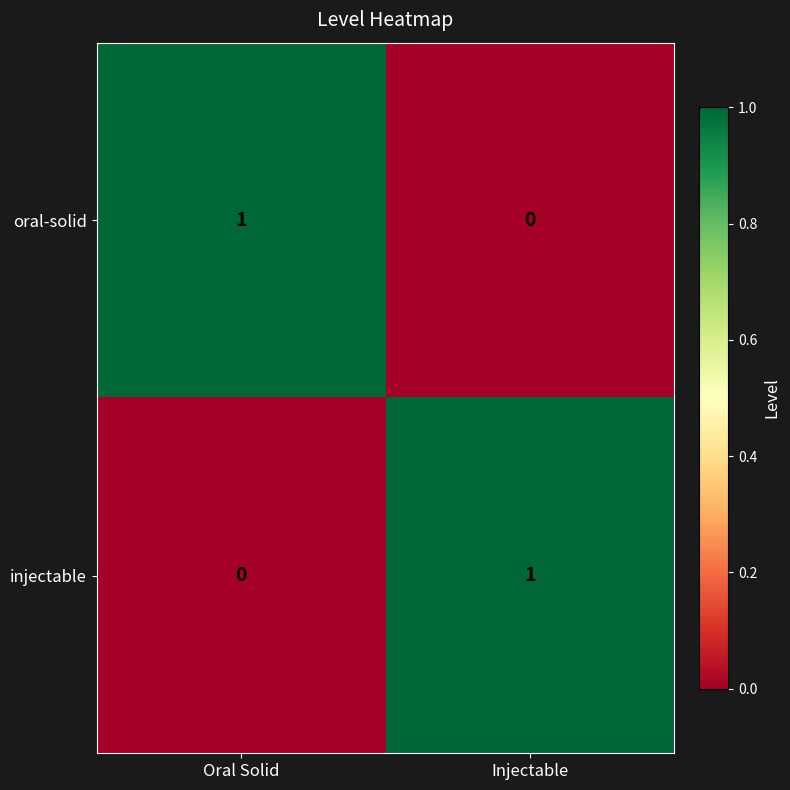

Is the value of injectable at Injectable greater than the value of oral-solid at Injectable?

Yes